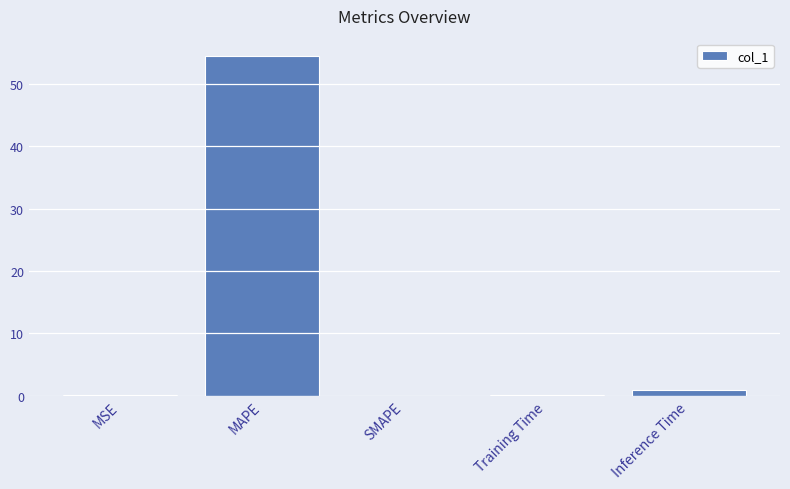

What is the greatest value displayed?

54.5